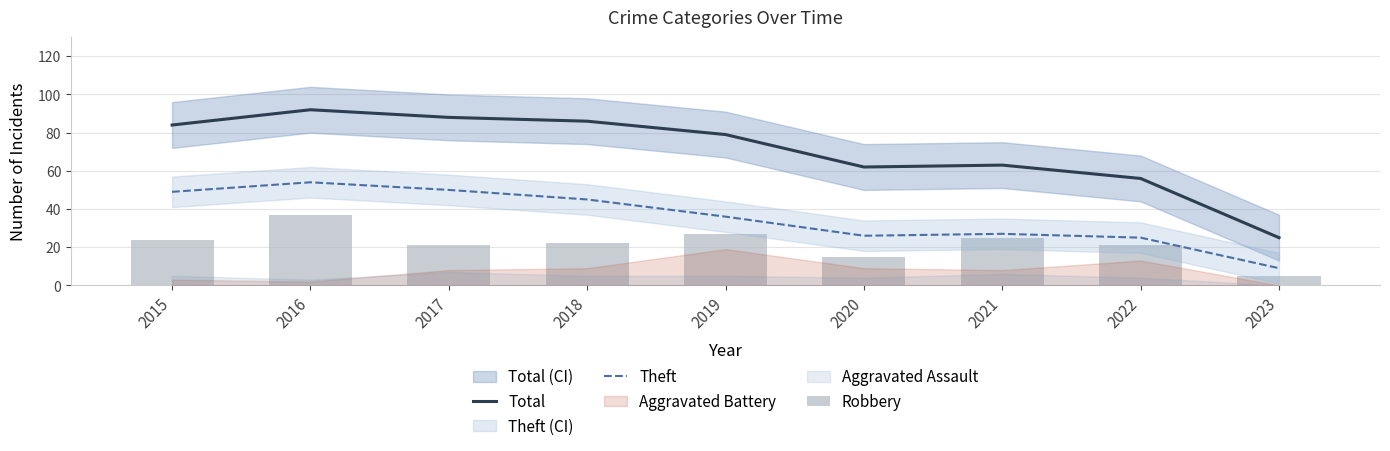

The value of Total at 2015 is 84. True or false?

True